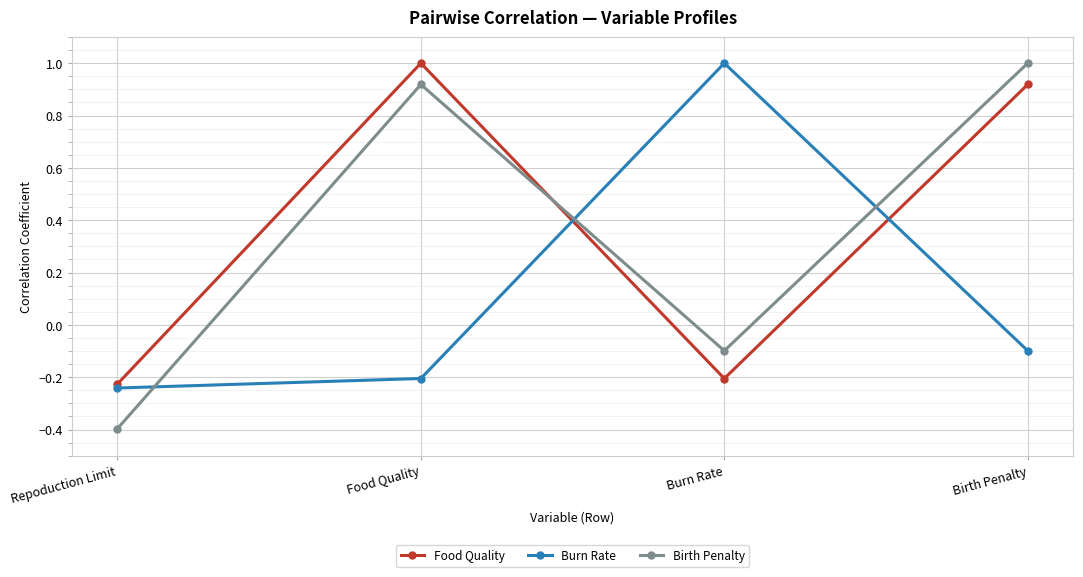

How many values in Food Quality are above zero?

2